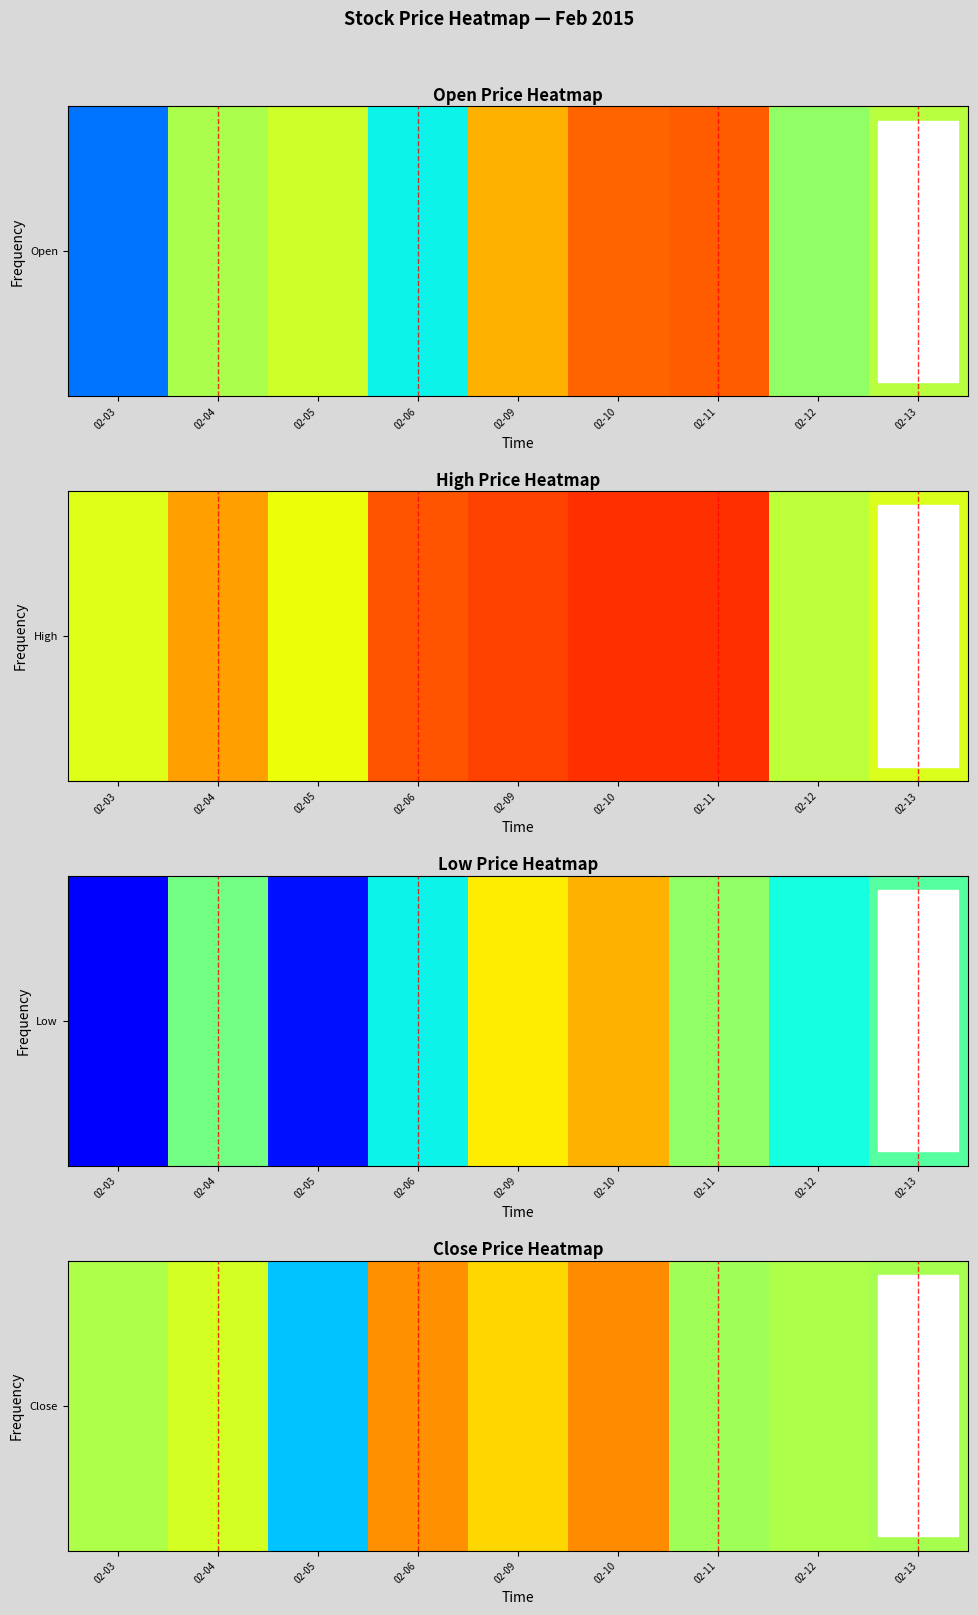

What is the sum of all values?

16635